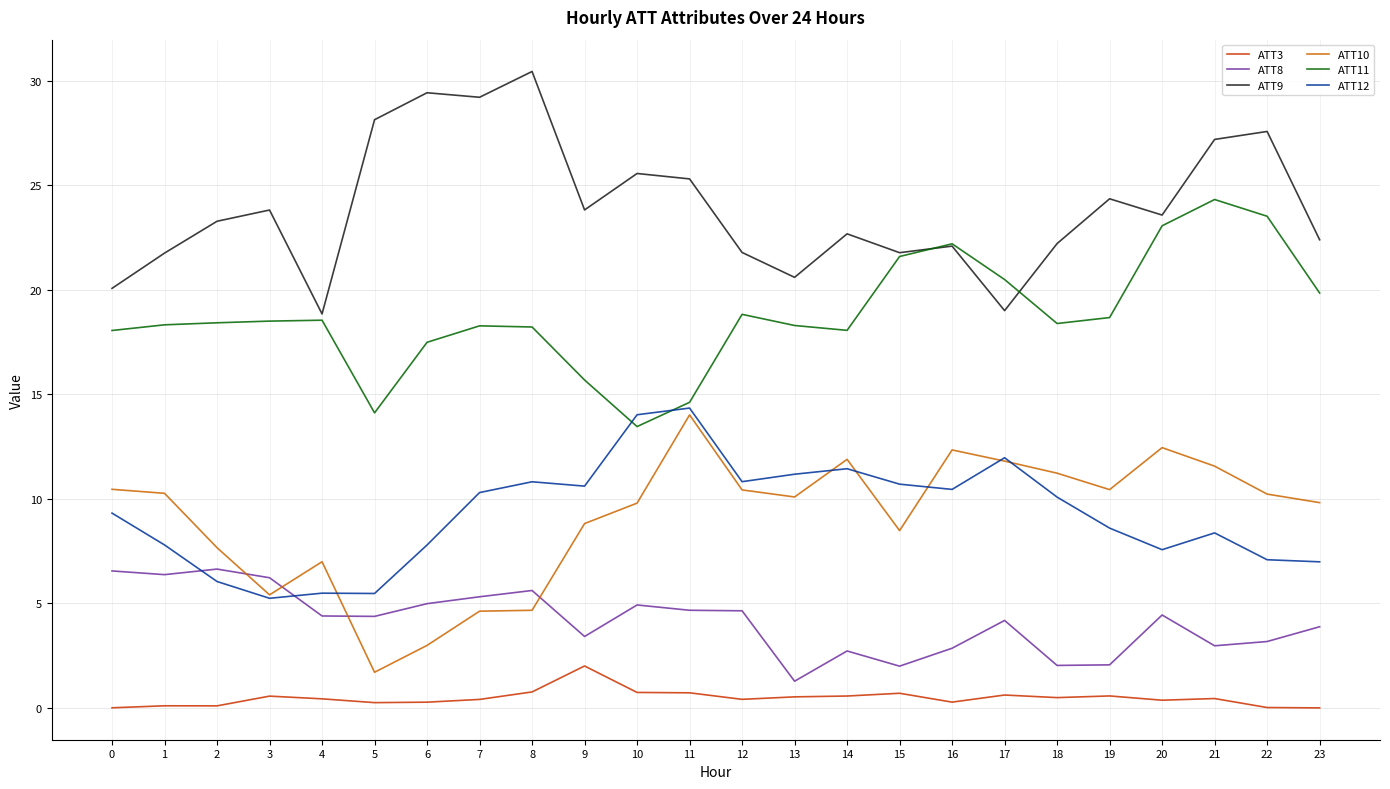

Does the chart display data point markers on the line(s)?

No